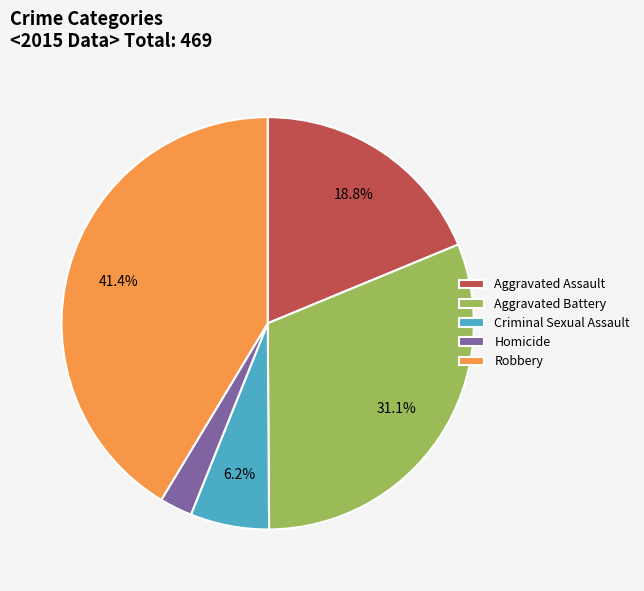

Rank the categories by value from highest to lowest.

Robbery, Aggravated Battery, Aggravated Assault, Criminal Sexual Assault, Homicide